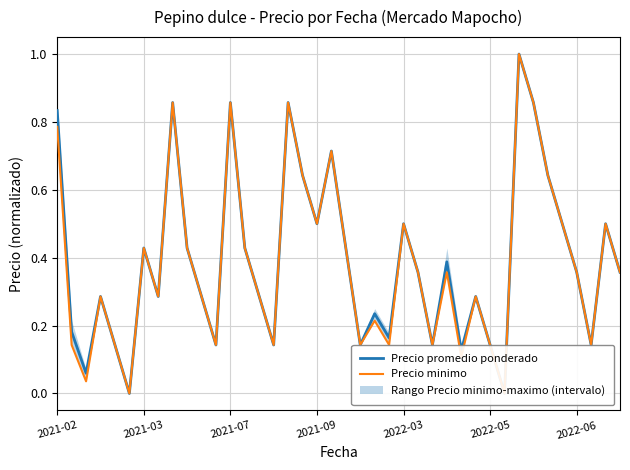

What is the maximum value for Precio minimo?

1.0